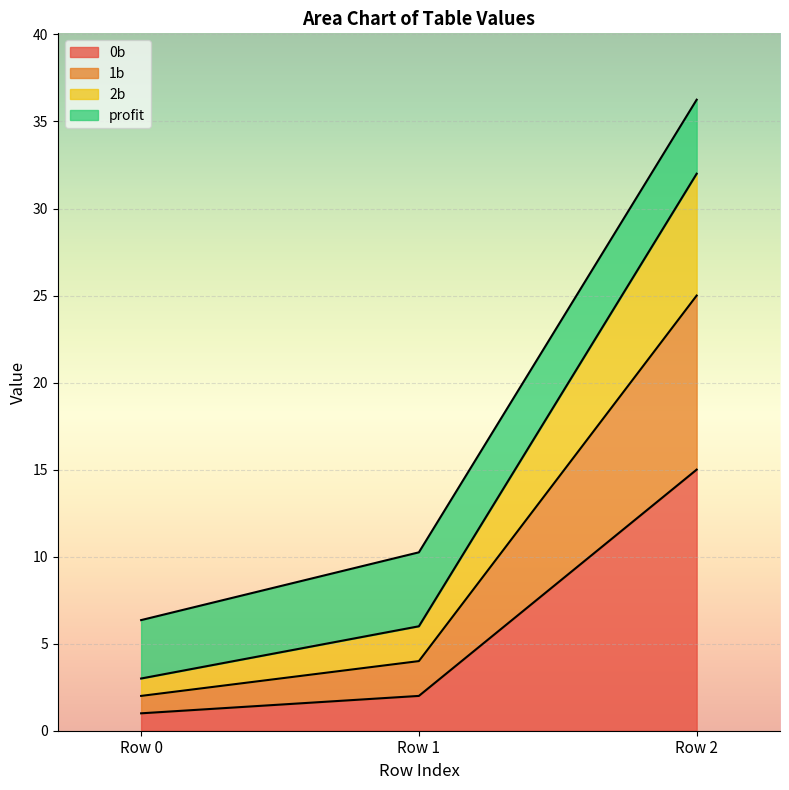

How many categories are shown in the chart?

3